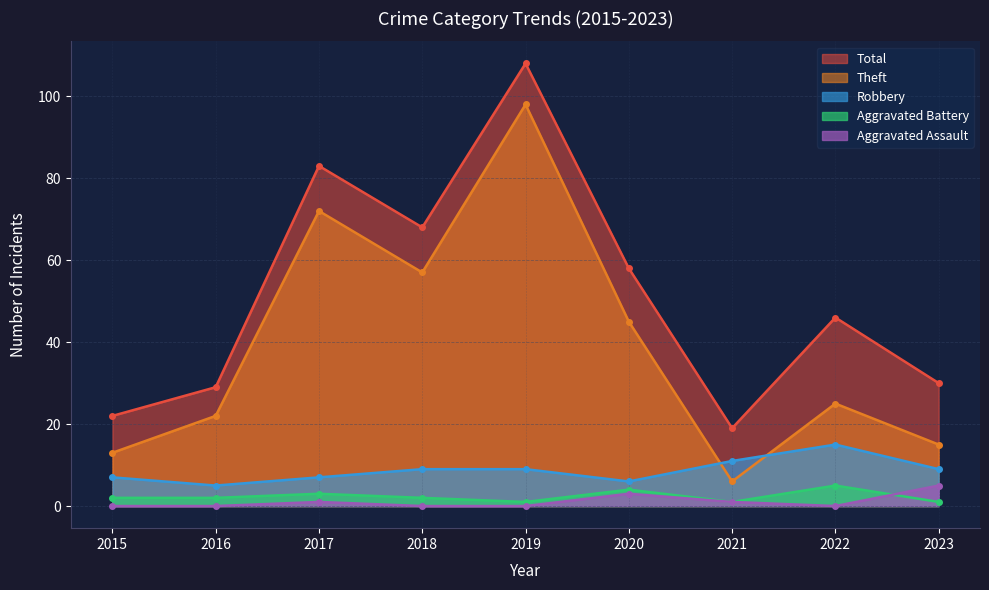

Reading left to right, what are all the values shown in this chart?

Aggravated Assault: 2015=0	2016=0	2017=1	2018=0	2019=0	2020=3	2021=1	2022=0	2023=5
Aggravated Battery: 2015=2	2016=2	2017=3	2018=2	2019=1	2020=4	2021=1	2022=5	2023=1
Robbery: 2015=7	2016=5	2017=7	2018=9	2019=9	2020=6	2021=11	2022=15	2023=9
Theft: 2015=13	2016=22	2017=72	2018=57	2019=98	2020=45	2021=6	2022=25	2023=15
Total: 2015=22	2016=29	2017=83	2018=68	2019=108	2020=58	2021=19	2022=46	2023=30